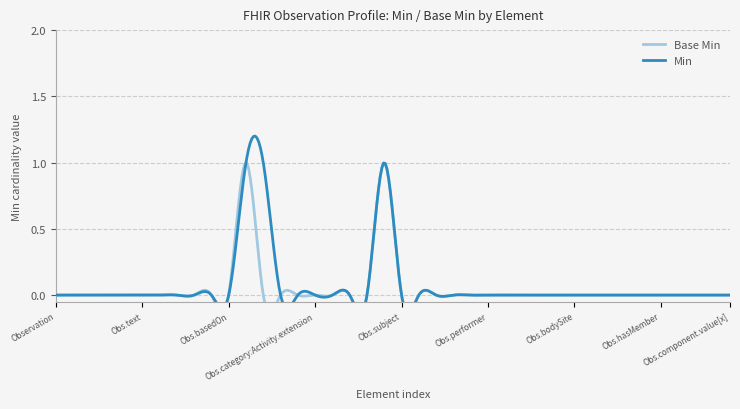

Between Observation.contained and Observation.referenceRange, which is larger?

Observation.contained